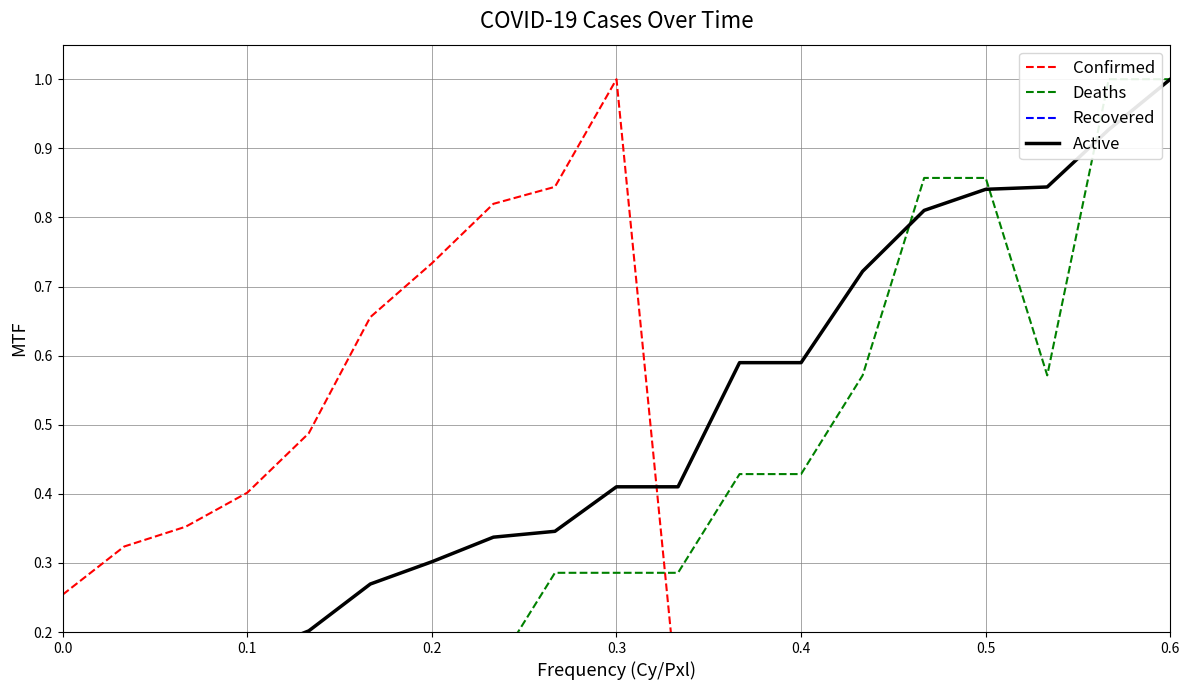

Rank the series by their maximum value, from lowest to highest.

Recovered, Confirmed, Deaths, Active